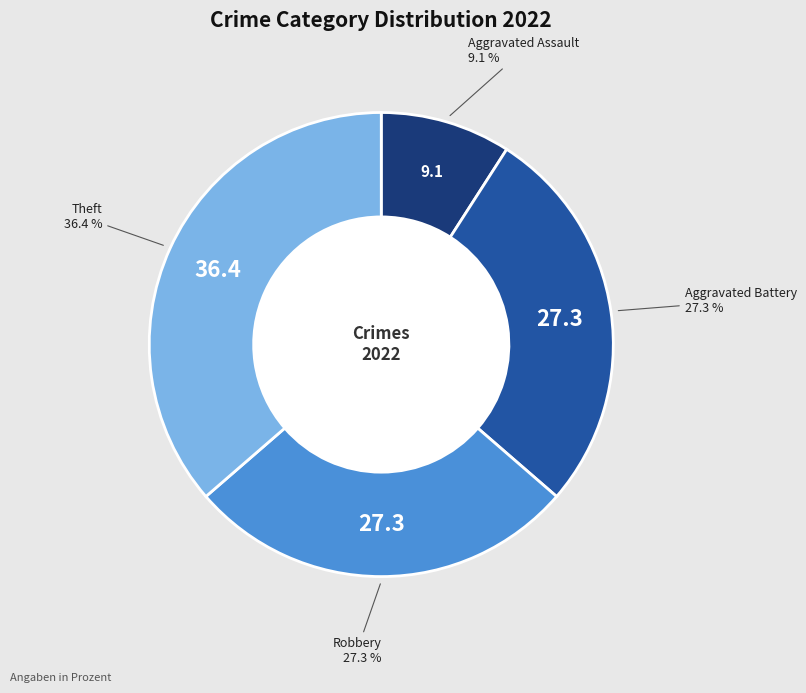

Is there any slice that represents more than half of the pie?

No